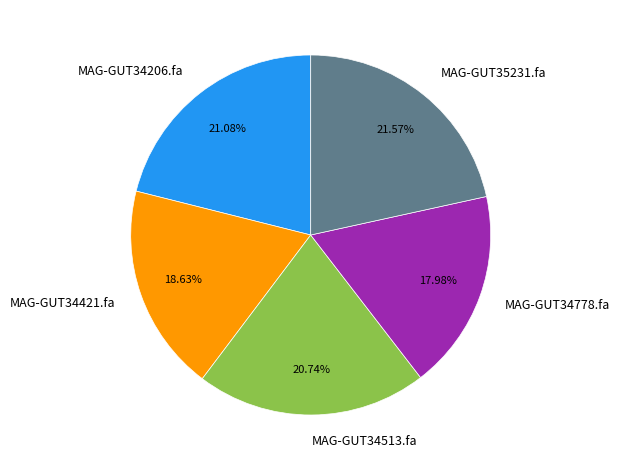

Is MAG-GUT34513.fa the majority of the pie?

No